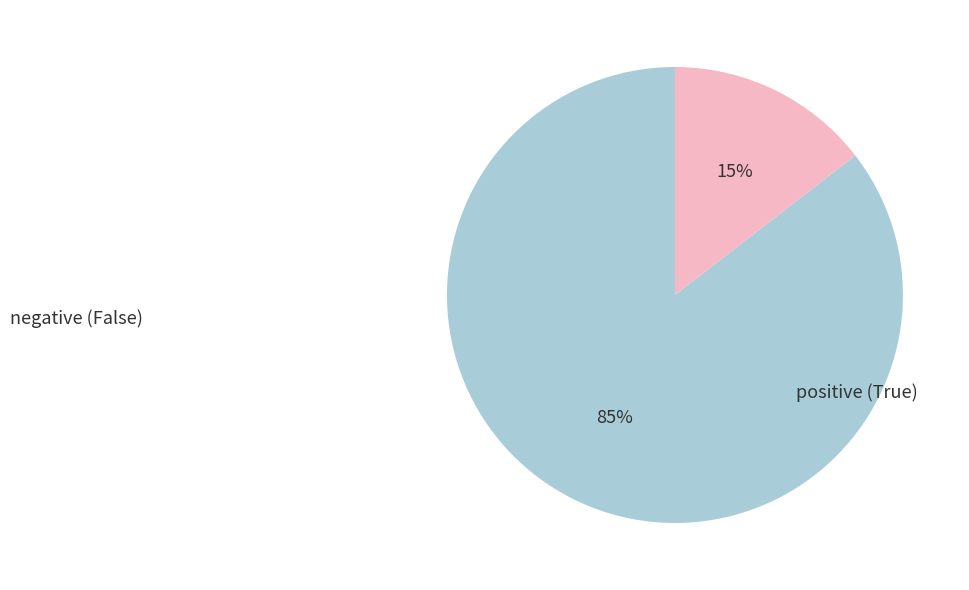

Which category has the smallest portion of the pie?

True